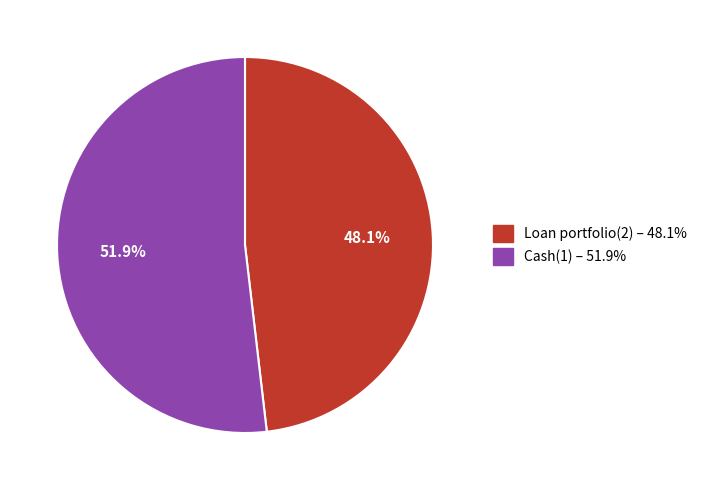

Count the number of slices in the pie.

2